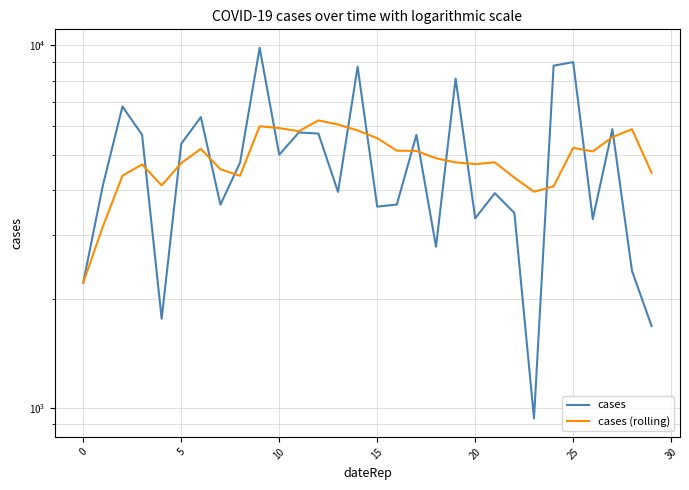

True or false: cases (rolling) has a value of 1201.9 at 0.

False